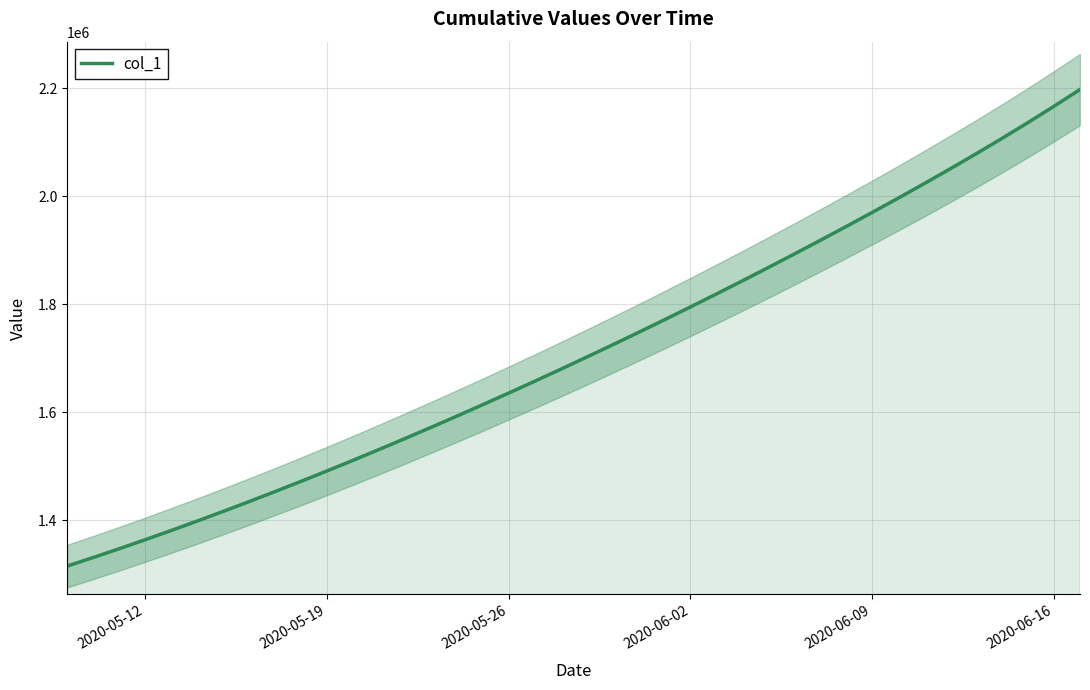

What is the lowest value of the col_1 series?

1315099.0